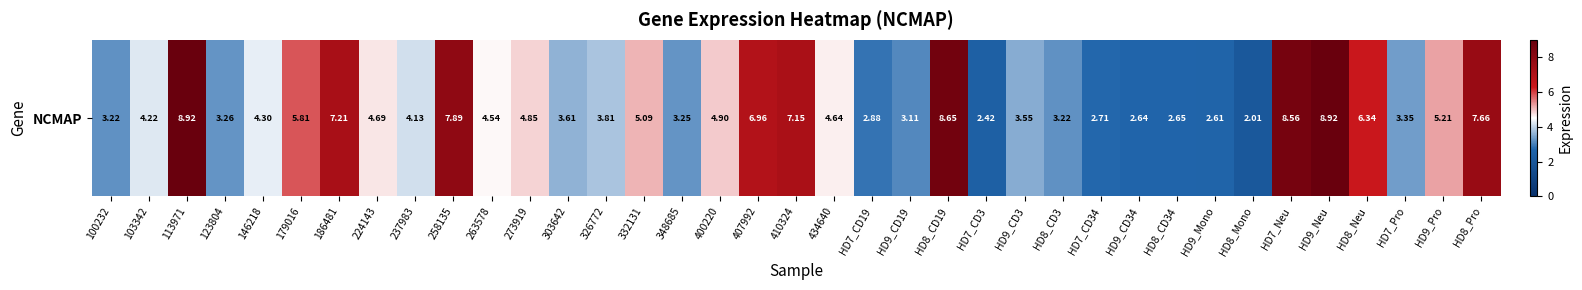

What is the difference between the values at 348685 and HD9_Mono?

0.6